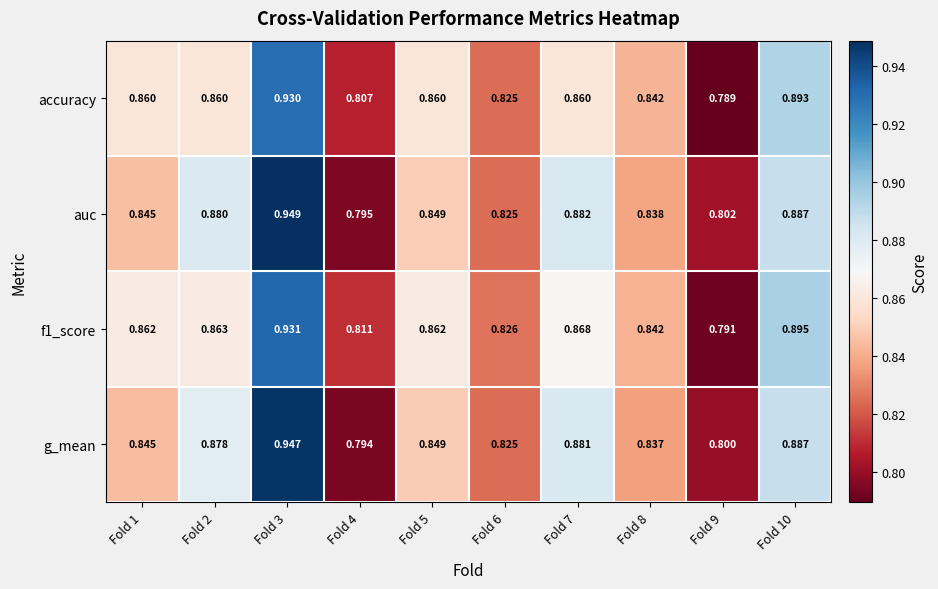

Is the value of f1_score at Fold 9 greater than the value of auc at Fold 2?

No